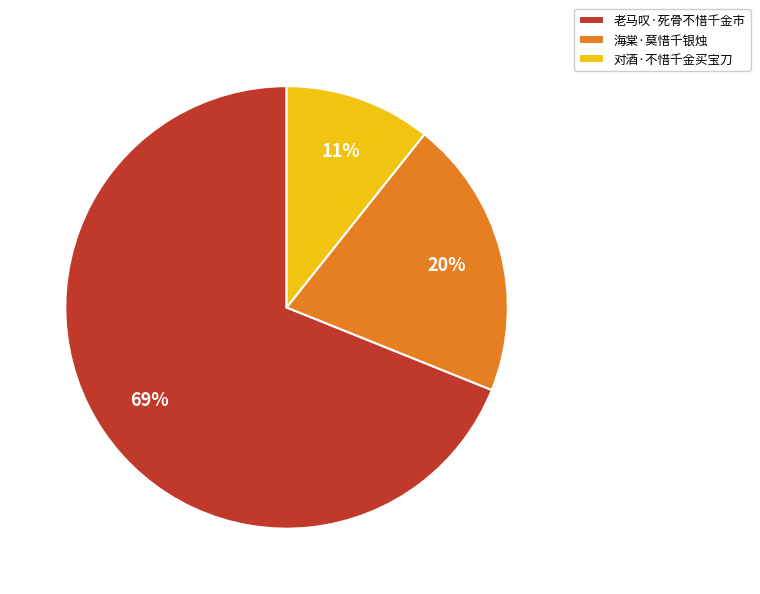

Which has a higher value, 对酒·不惜千金买宝刀 or 老马叹·死骨不惜千金市?

老马叹·死骨不惜千金市